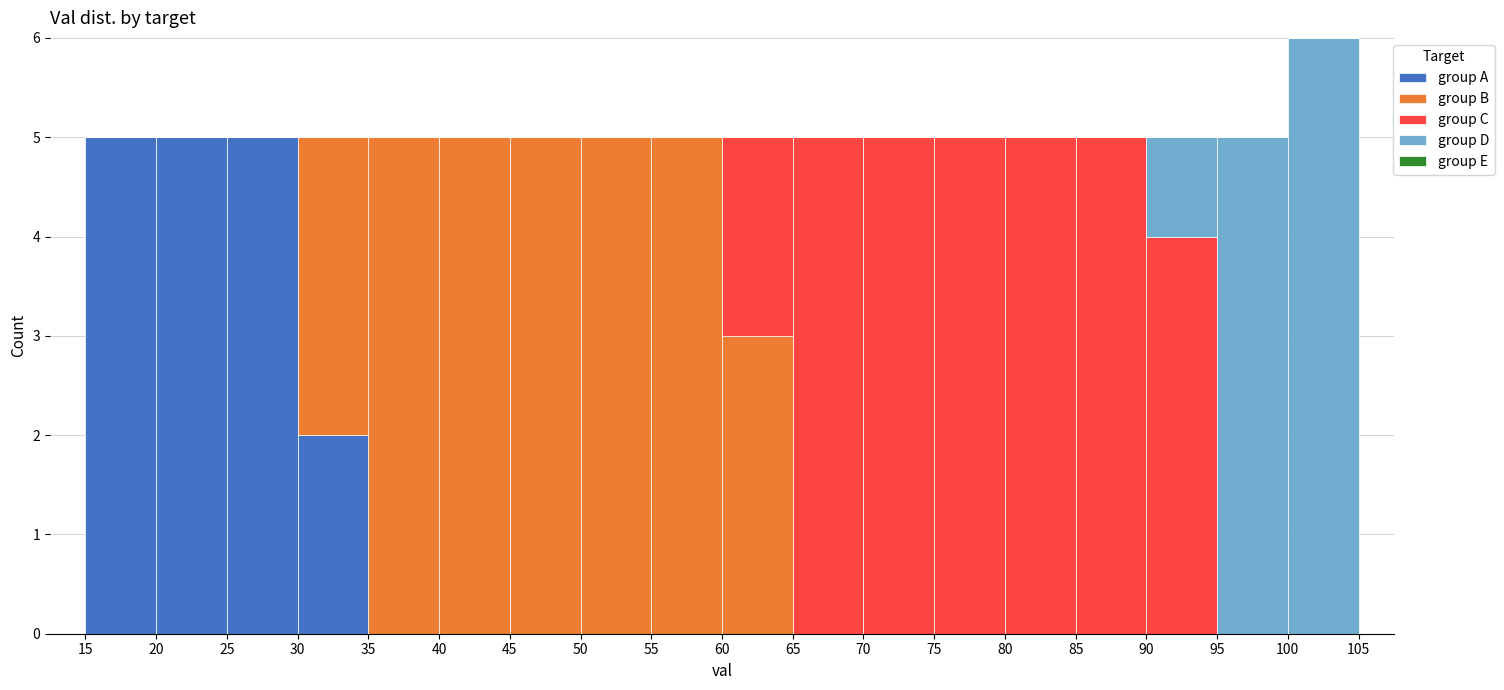

What is the total height of the stacked bar covering 90 to 95 on the x-axis? The values are not printed on the chart, so give them approximately, as read against the axis.

5